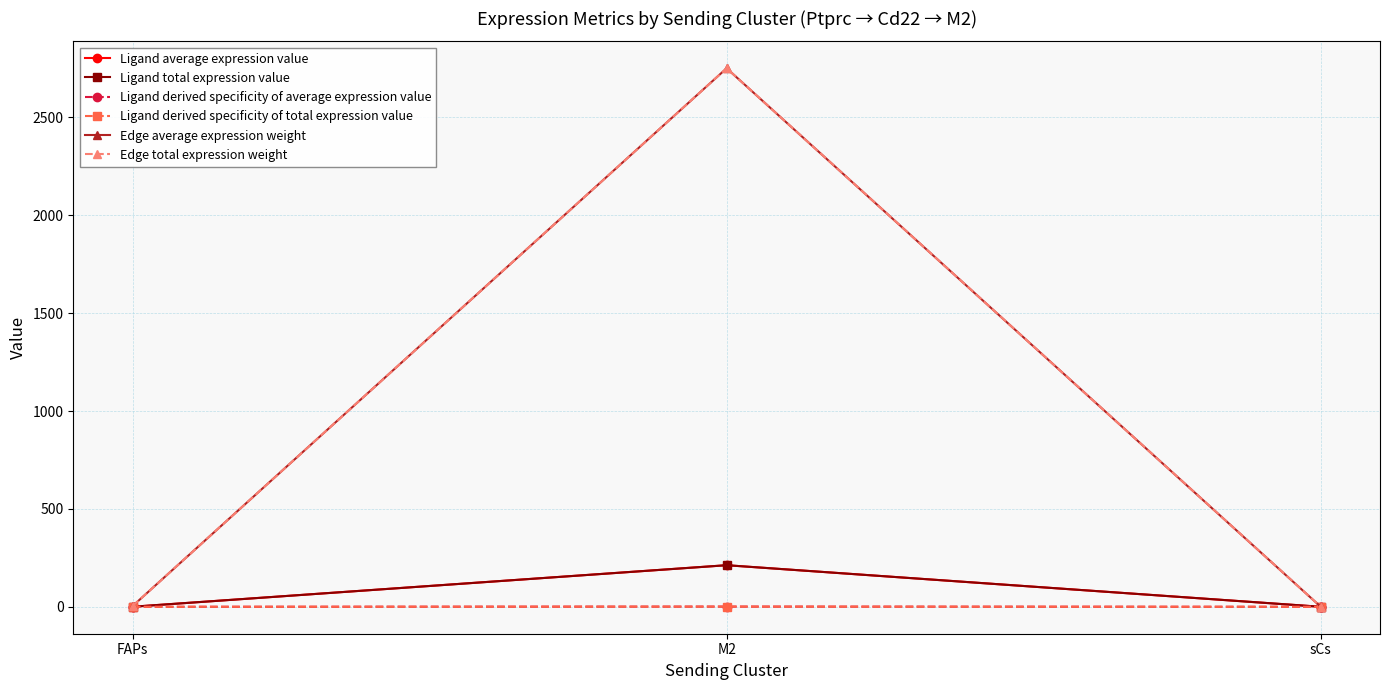

What is the total value across all series at M2?

5927.9